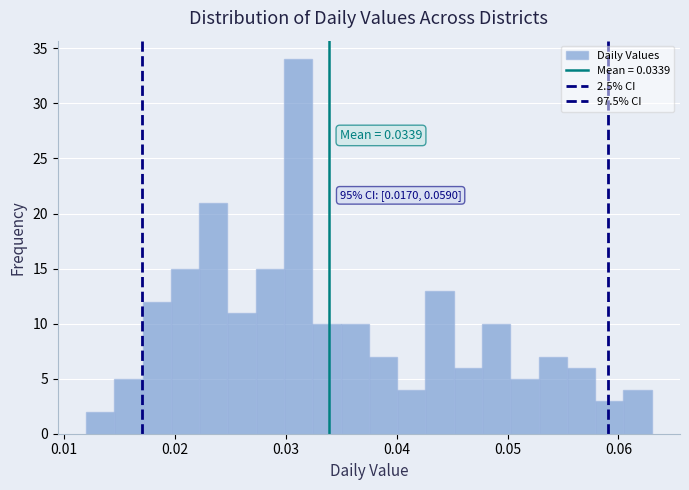

Read against the x-axis, roughly where is the centre of the tallest bar?

0.031